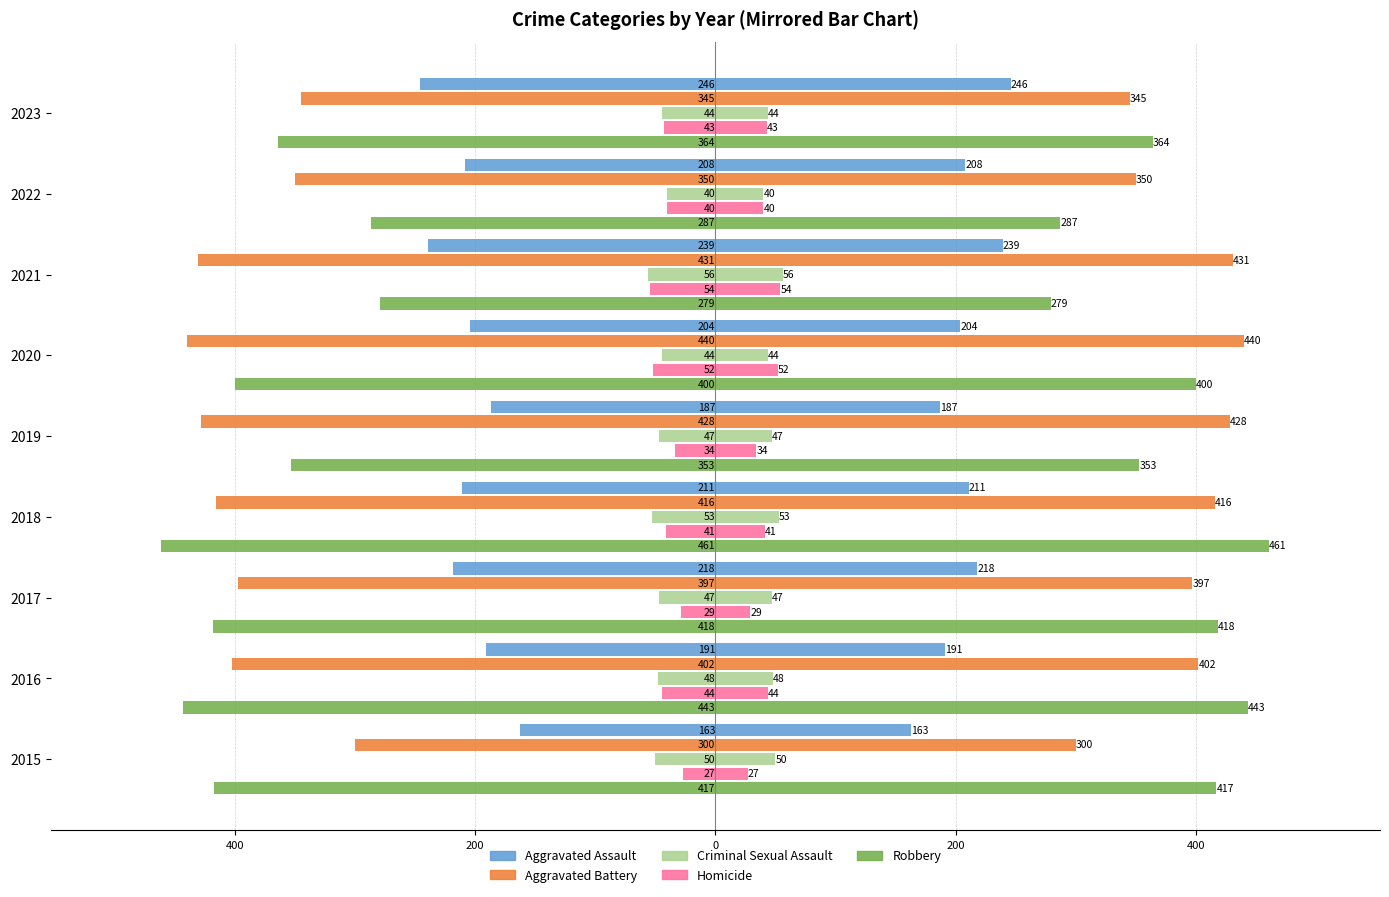

How many groups of bars are there?

9